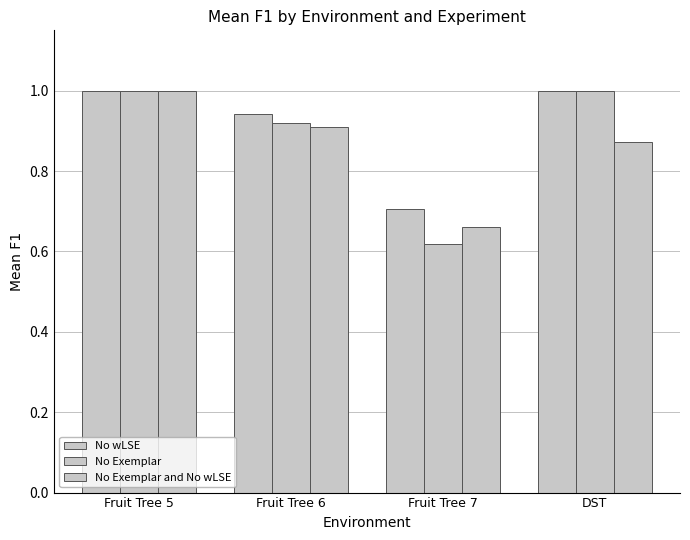

What is the sum of the No Exemplar values at DST and Fruit Tree 6?

1.9